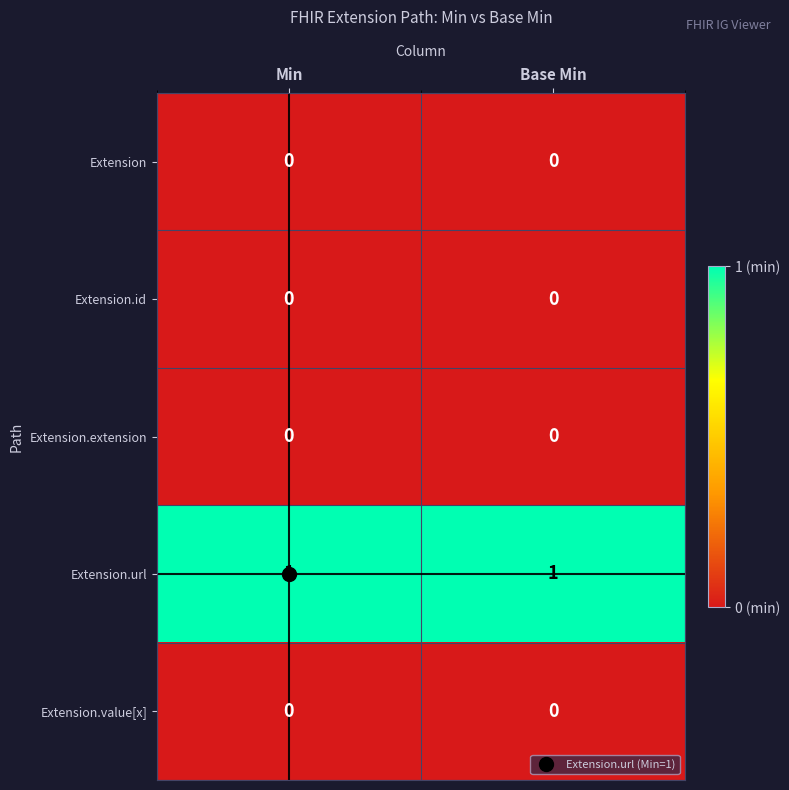

True or false: Extension.extension has a value of 0 at Min.

True